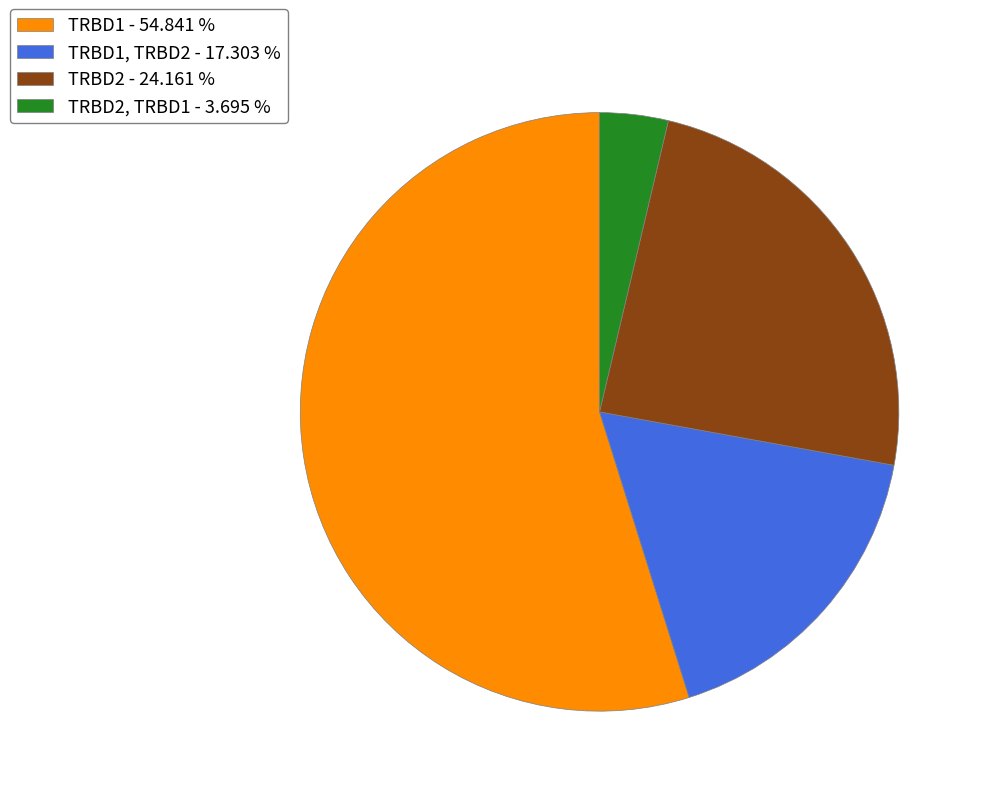

Is the sum of TRBD2, TRBD1 - 3.695 % and TRBD1, TRBD2 - 17.303 % greater than half?

No